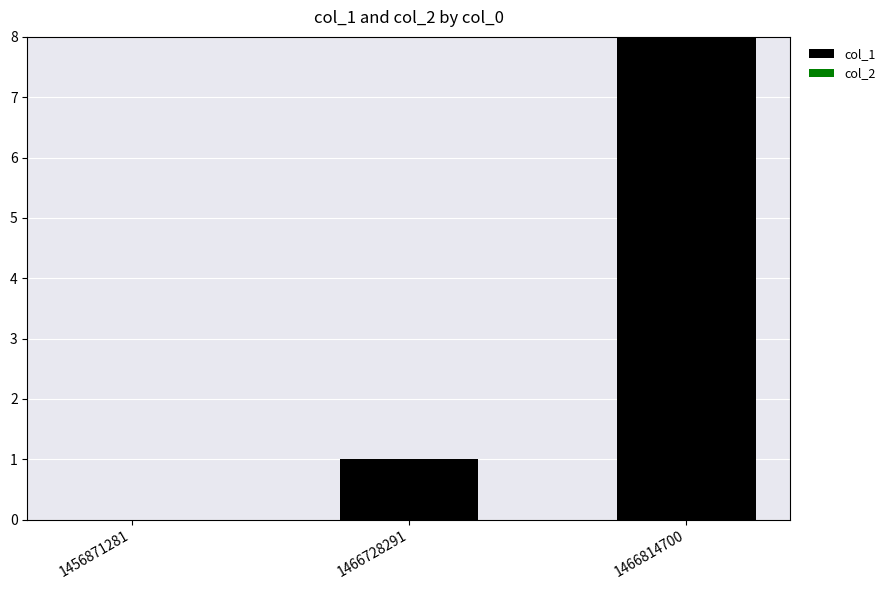

What is the greatest value displayed?

8